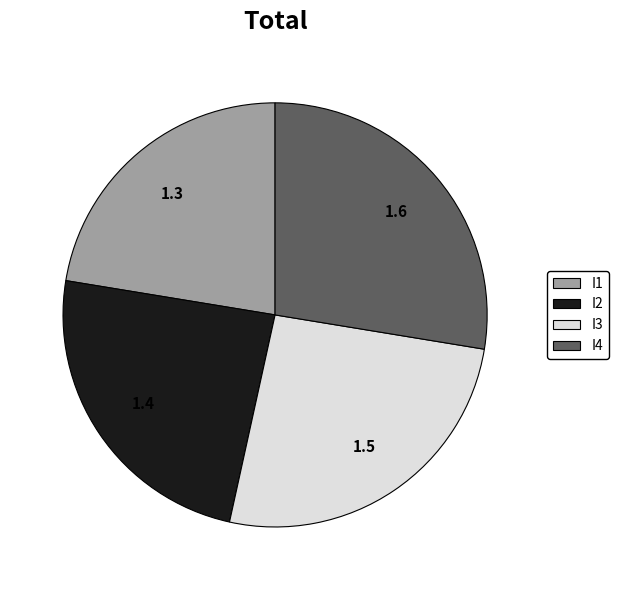

Does I4 represent more than half of the total?

No